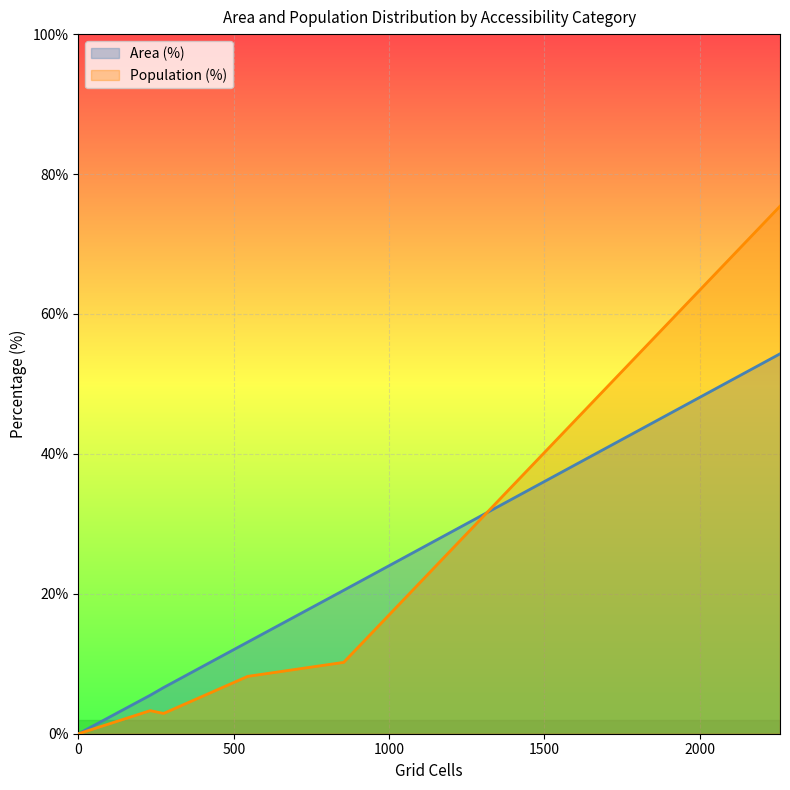

Rank the series by their maximum value, from highest to lowest.

Population (%), Area (%)